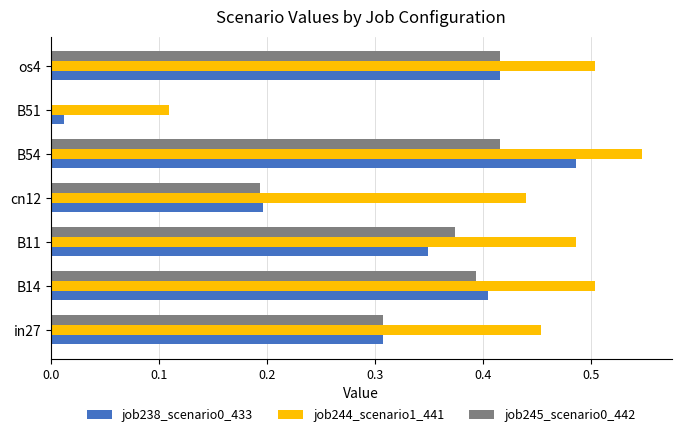

What is the sum of all job244_scenario1_441 values?

3.0